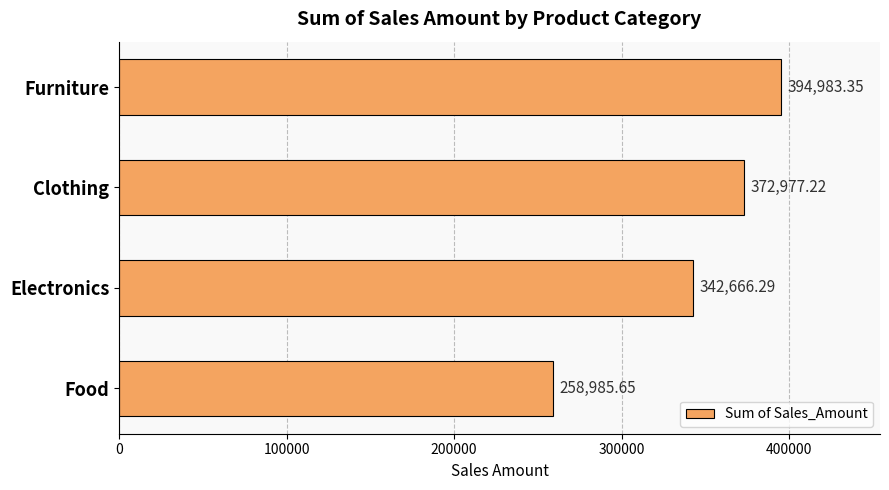

Are the bars grouped side by side (vs. stacked)?

No